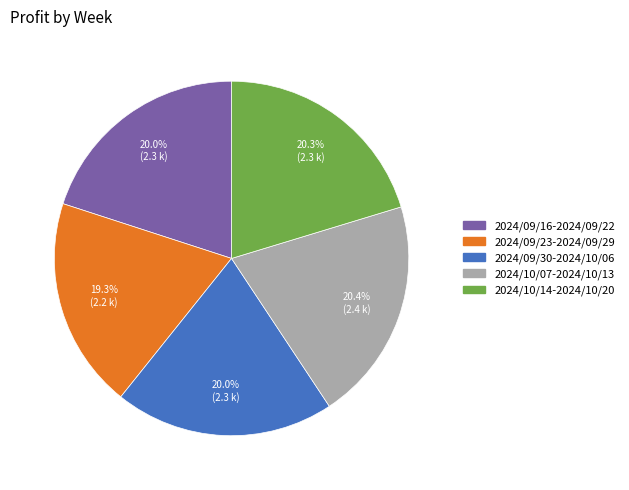

What percentage is the 2024/09/23-2024/09/29 slice, to the nearest percent?

19%